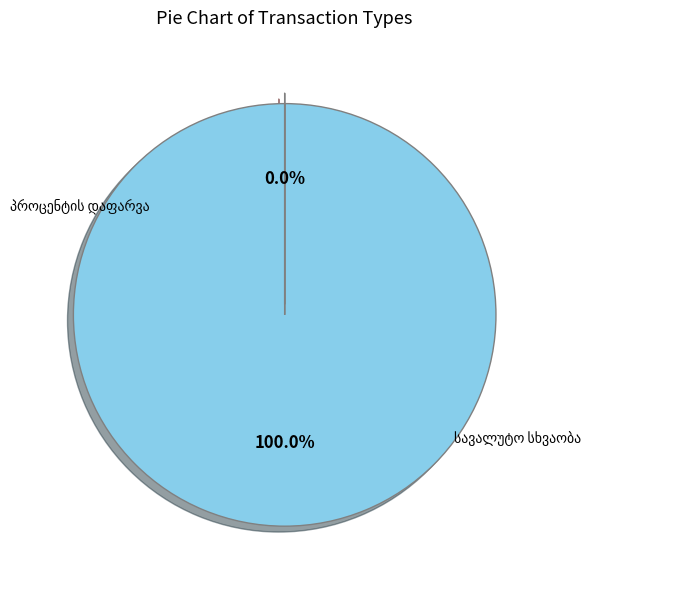

Count the number of slices in the pie.

2